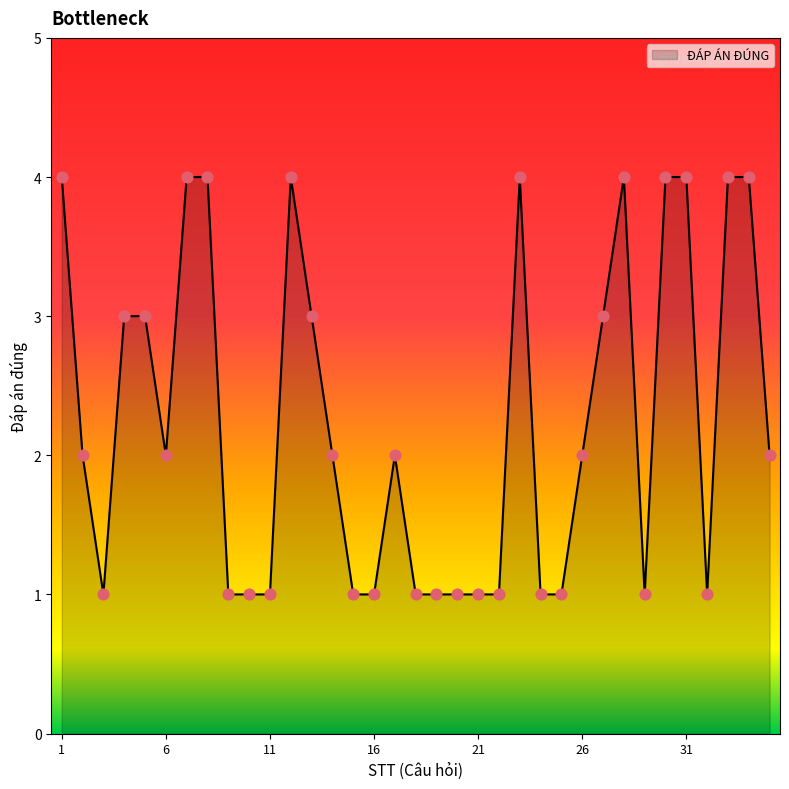

What is the difference between the maximum and minimum values?

3